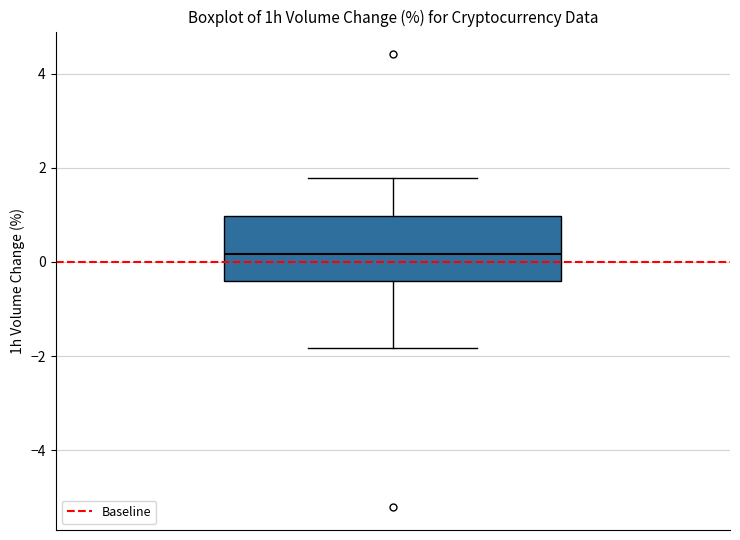

Where does the upper whisker of the box end on the y-axis? The values are not printed on the chart, so give them approximately, as read against the axis.

1.8